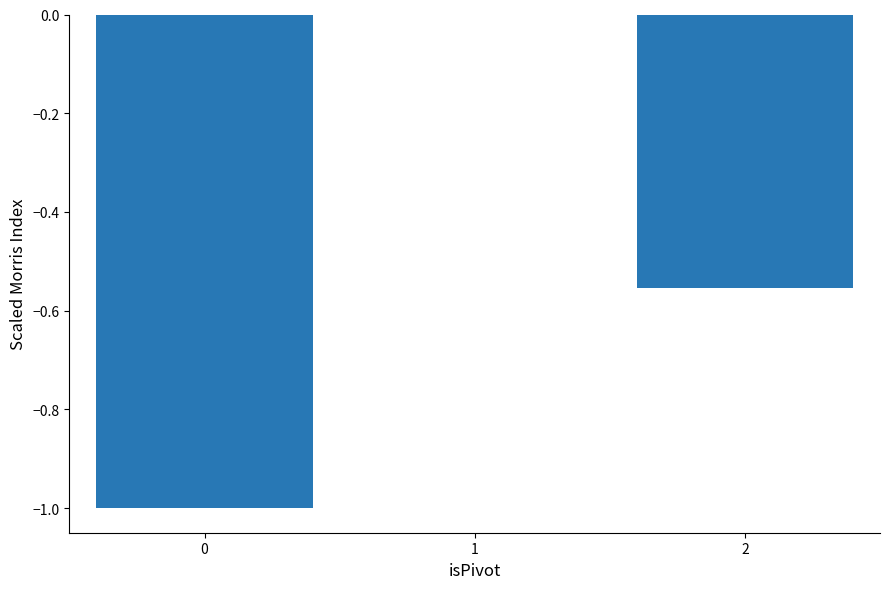

The chart shows a value of -1.7 at 0. True or false?

False